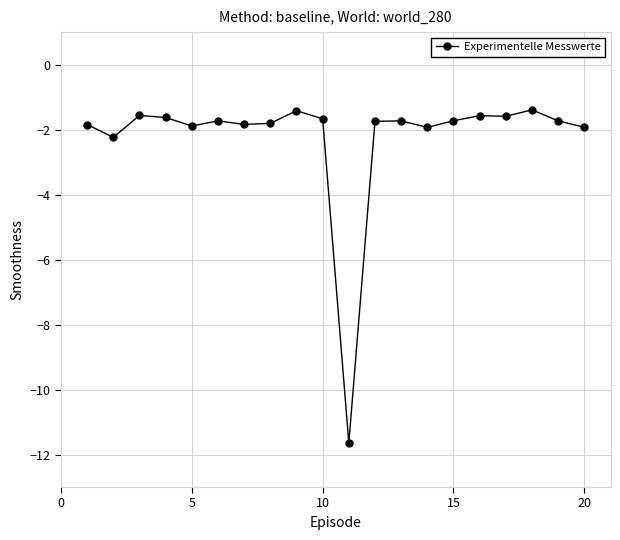

What is the value of the 19th point from the left?

-1.7